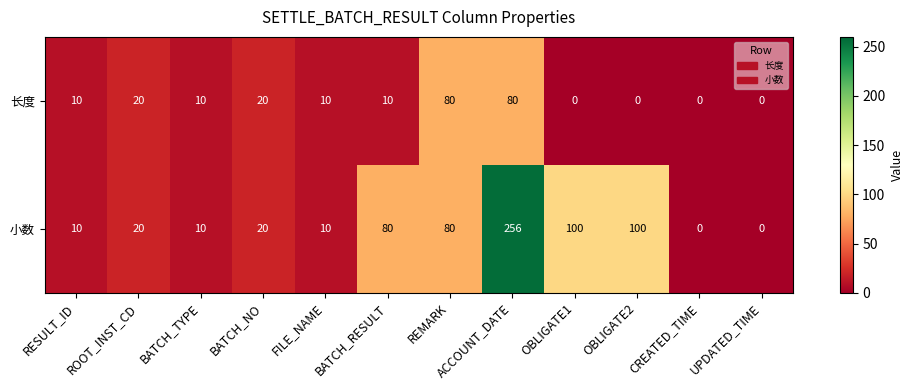

What is the difference between the 小数 values at ACCOUNT_DATE and BATCH_RESULT?

176